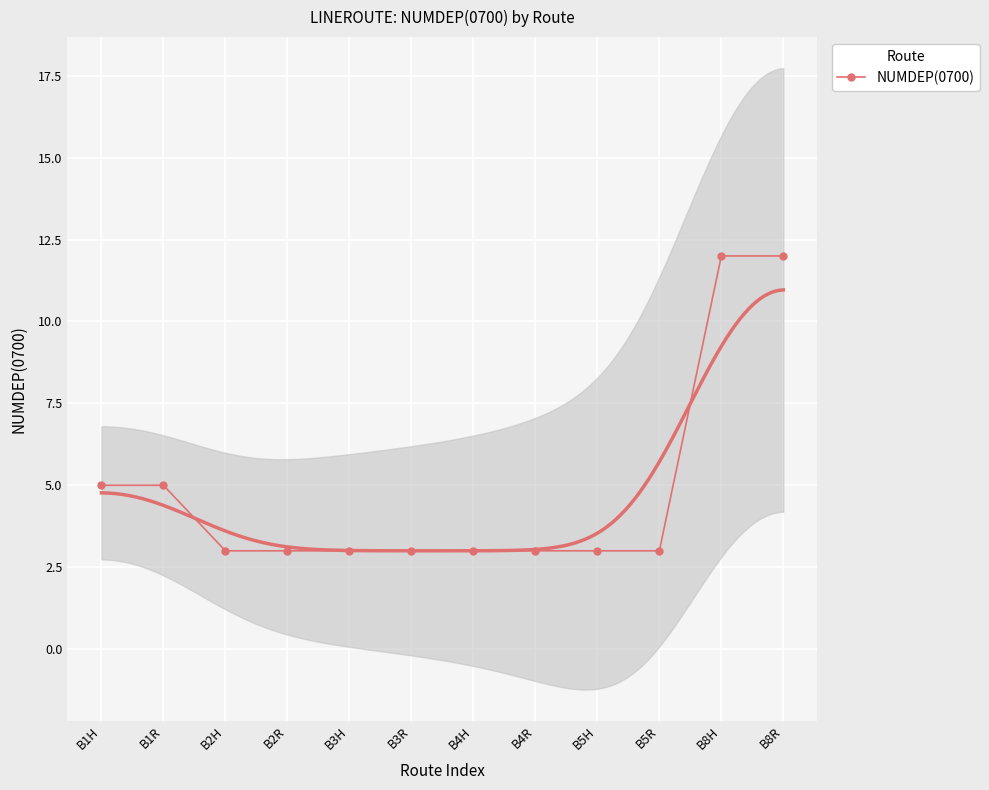

Where is the data nearest to the value 7?

B1H